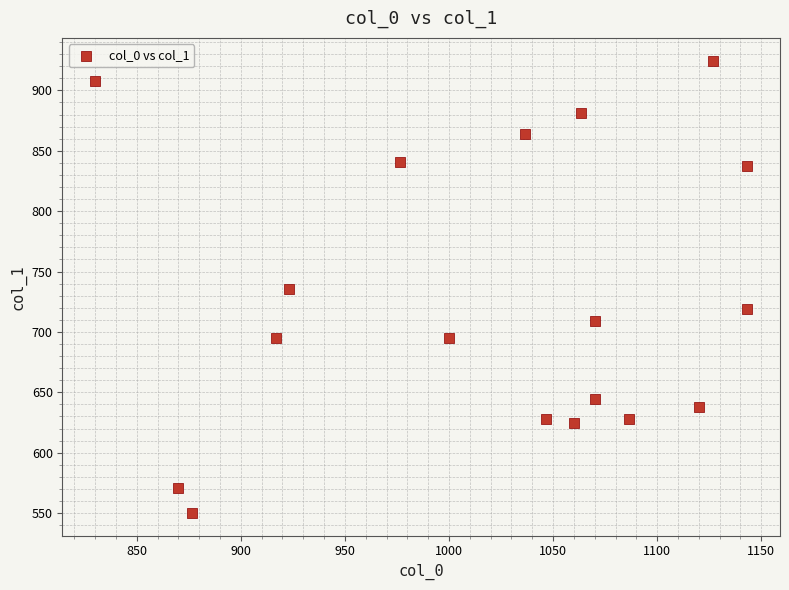

What is the range of X values (max minus min)?

313.3